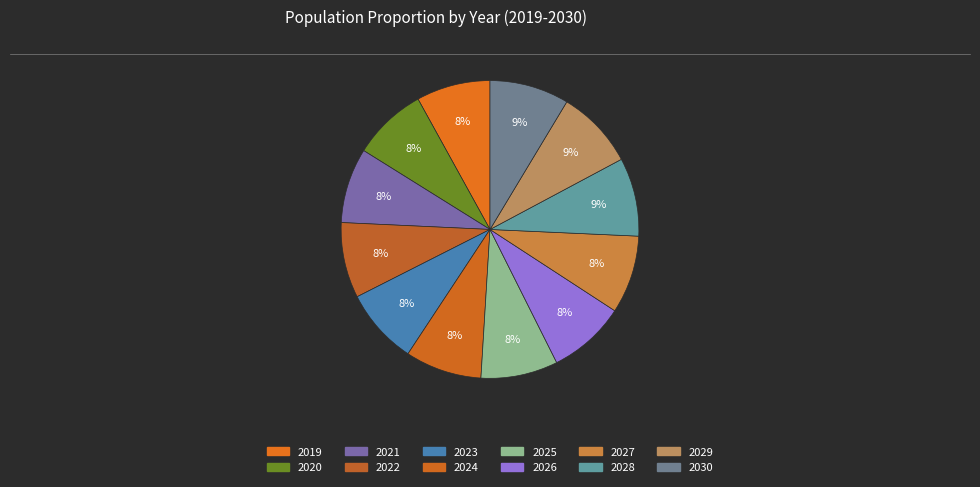

To the nearest percent, what is the average slice percentage?

8%